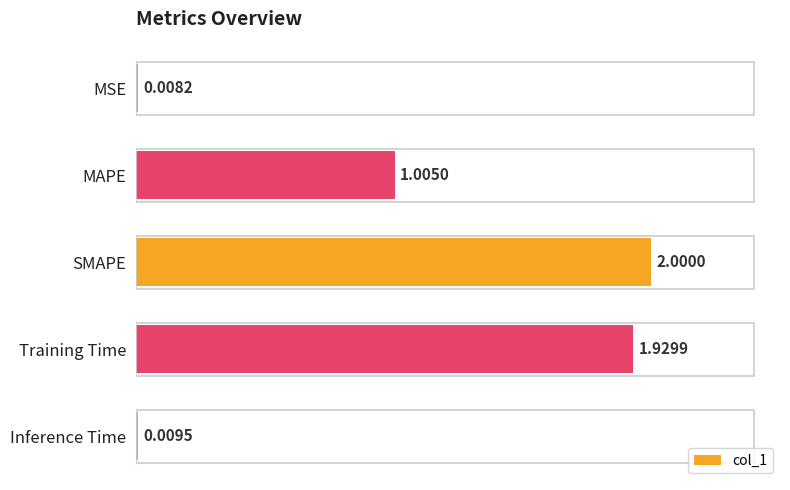

What is the sum of all values?

5.0